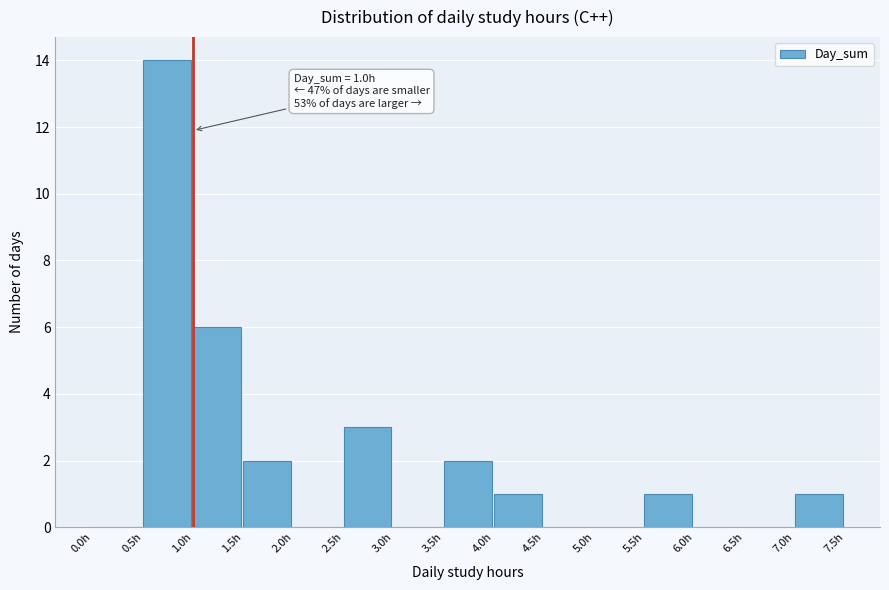

Which range on the x-axis has the tallest bar?

0.5 to 1.0